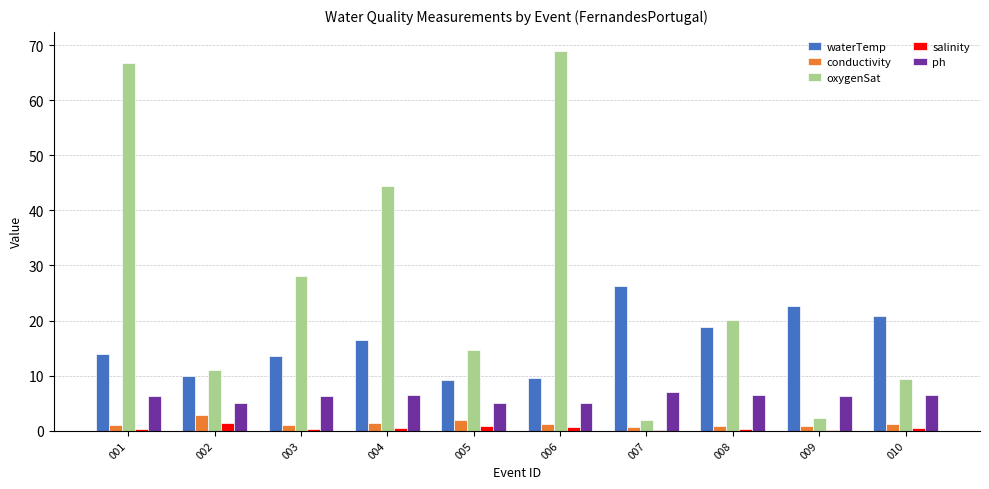

What are all the series names shown in the legend?

waterTemp, conductivity, oxygenSat, salinity, ph